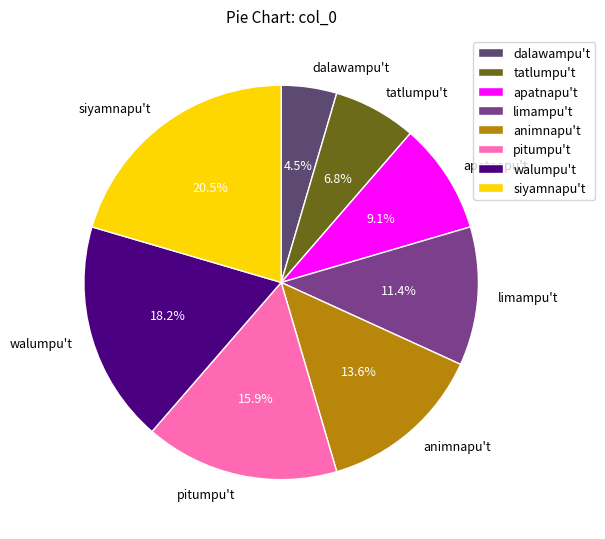

Is there a majority slice in this chart?

No